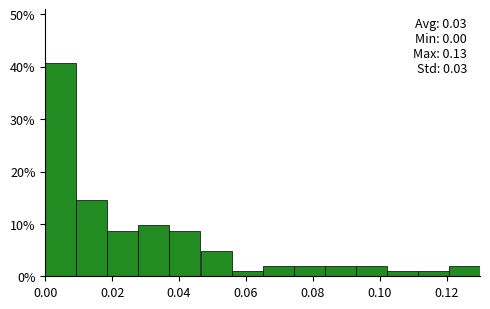

Which range on the x-axis has the tallest bar?

0.000 to 0.010